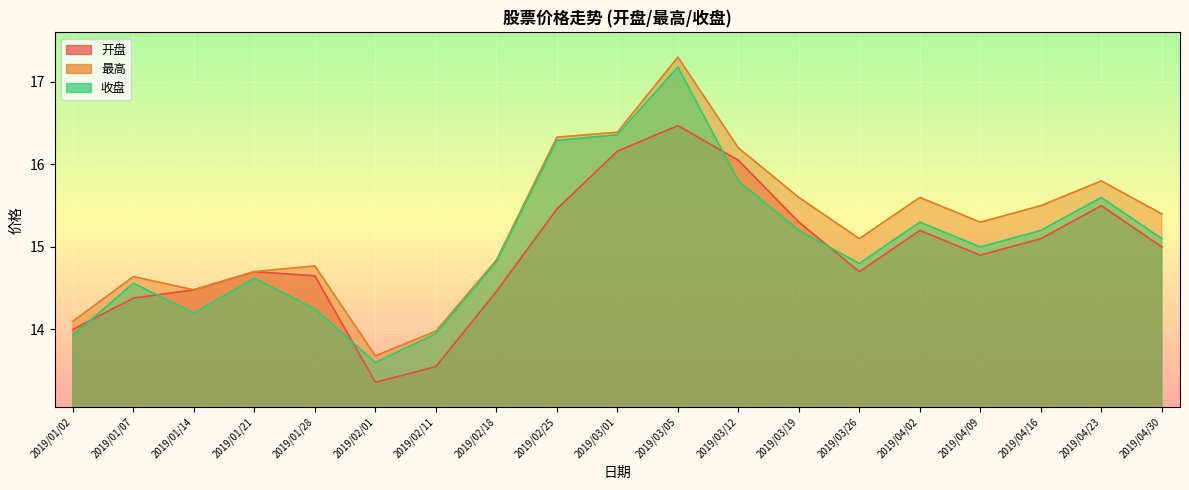

Which series has the largest total across all categories?

最高